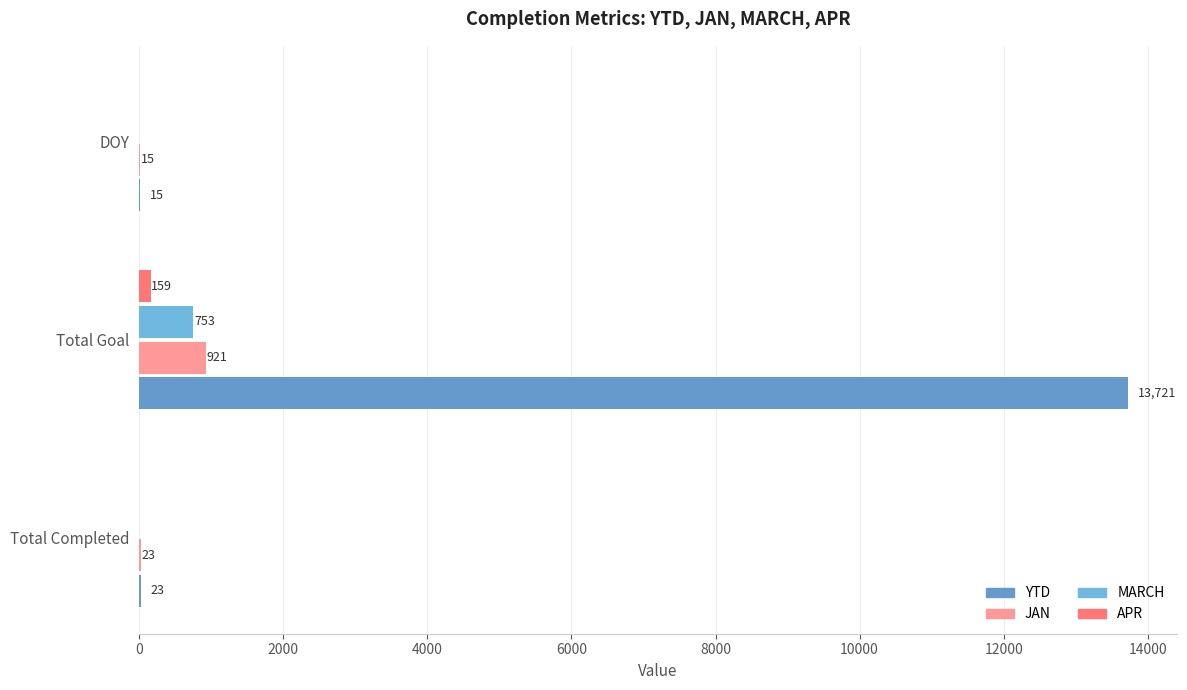

Count the number of categories in the chart.

3